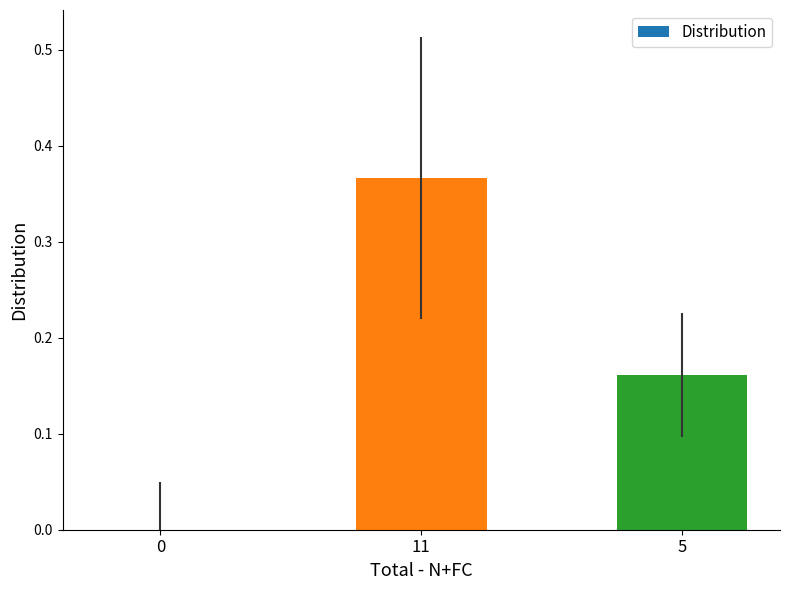

How many data points does each series have?

3